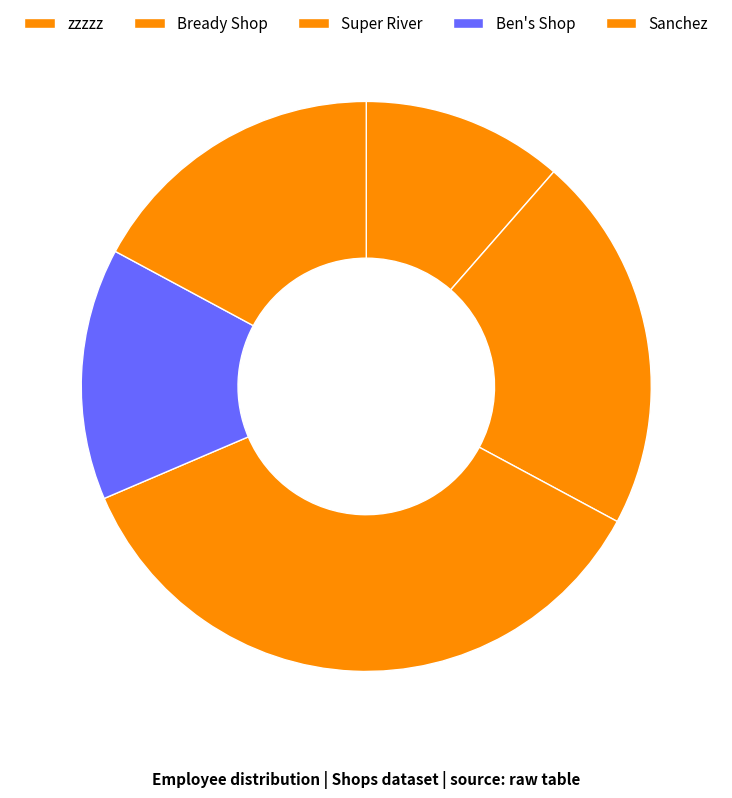

Rank the categories by value from lowest to highest.

zzzzz, Ben's Shop, Sanchez, Bready Shop, Super River